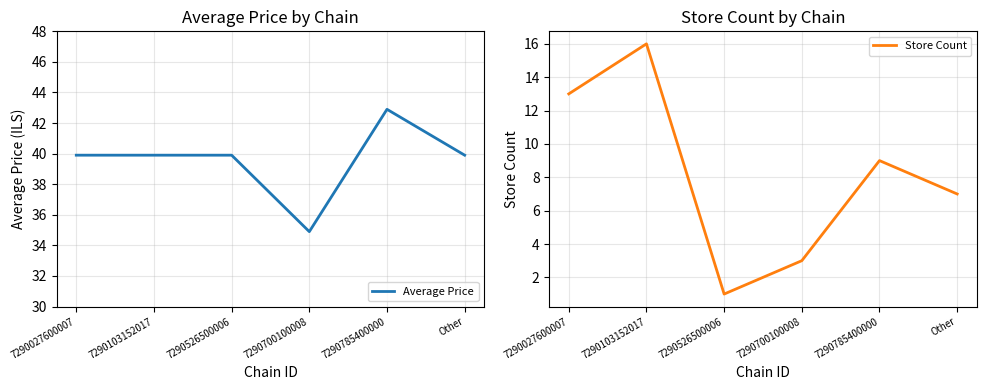

What is the maximum value shown in the chart?

42.9